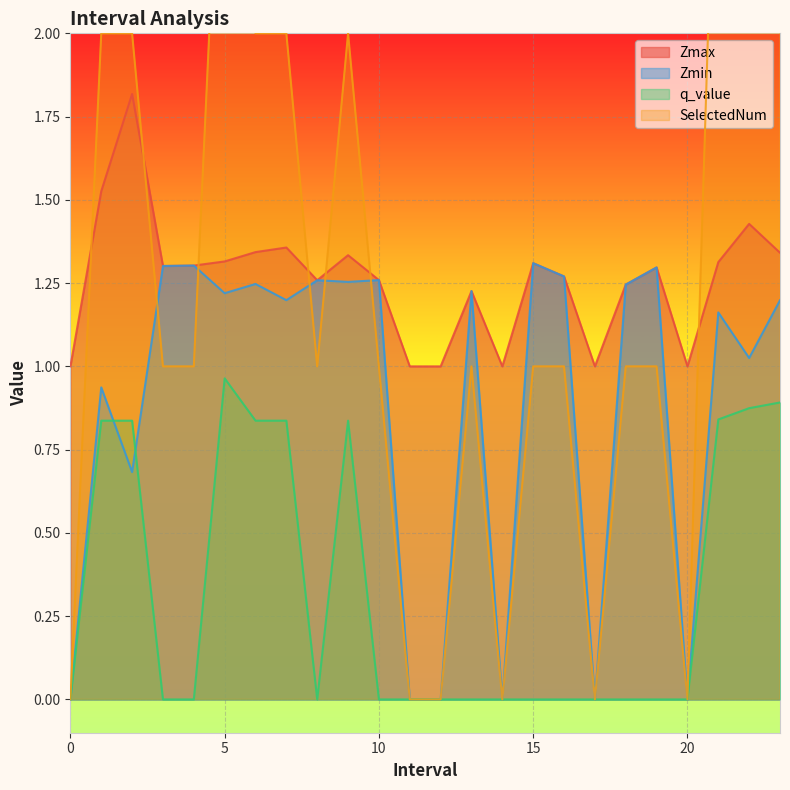

List the labels in order of Zmin value, largest first.

15.0, 4.0, 3.0, 19.0, 16.0, 10.0, 8.0, 9.0, 6.0, 18.0, 13.0, 5.0, 7.0, 23.0, 21.0, 22.0, 1.0, 2.0, 0, 11, 12, 14, 17, 20